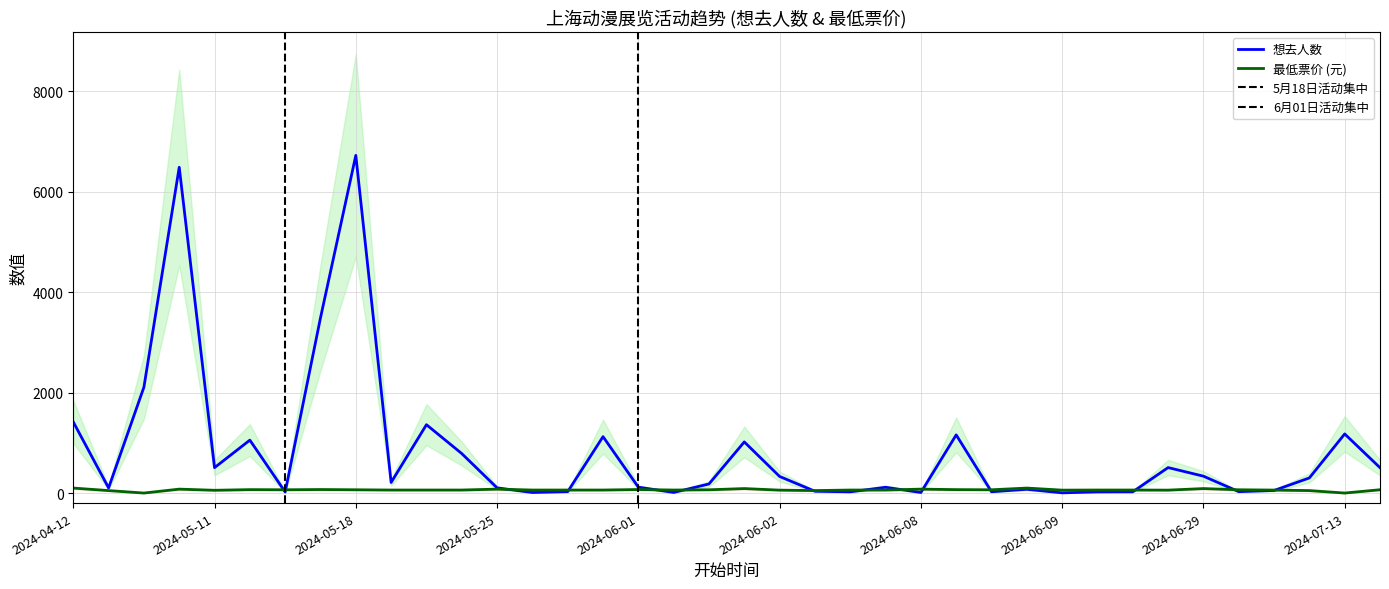

What is the sum of all 最低票价 values?

2371.8